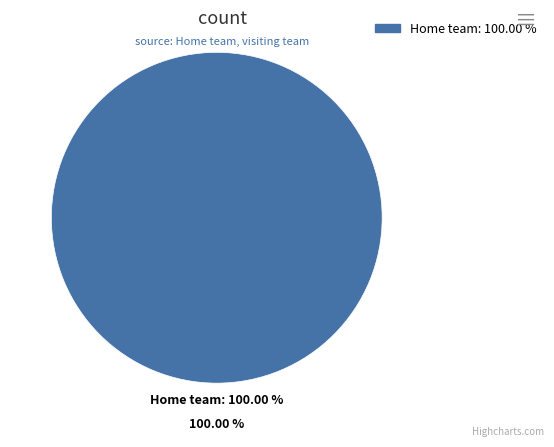

Which slice represents more than half of the pie?

Home team 